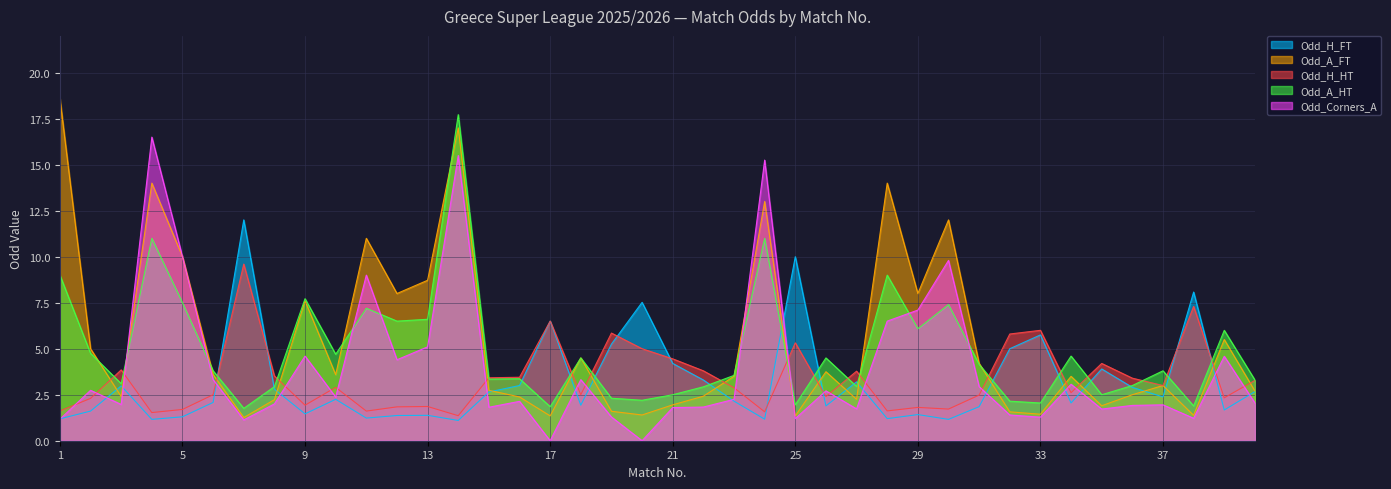

At which category is the sum across all series the highest?

14